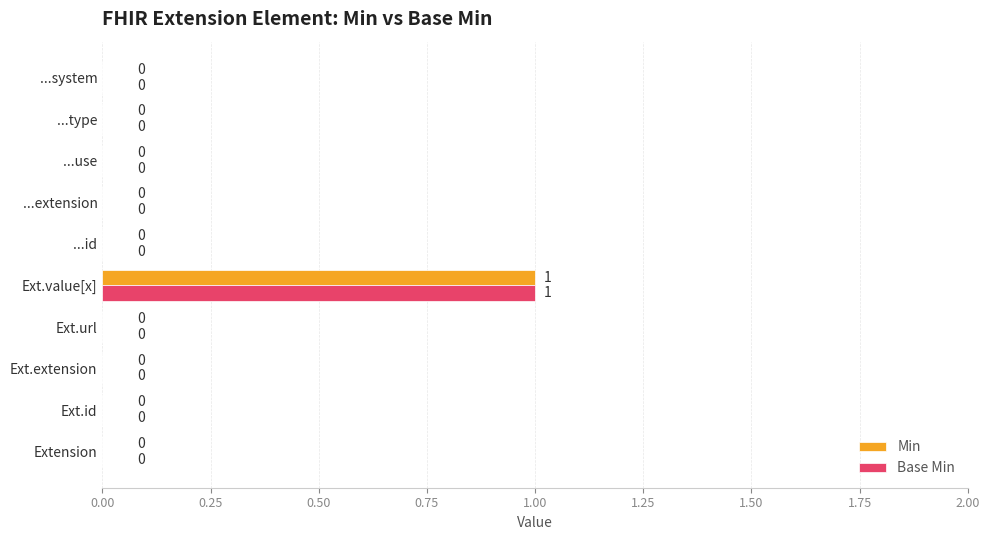

Is the value of Base Min at ...id greater than the value of Min at Ext.value[x]?

No